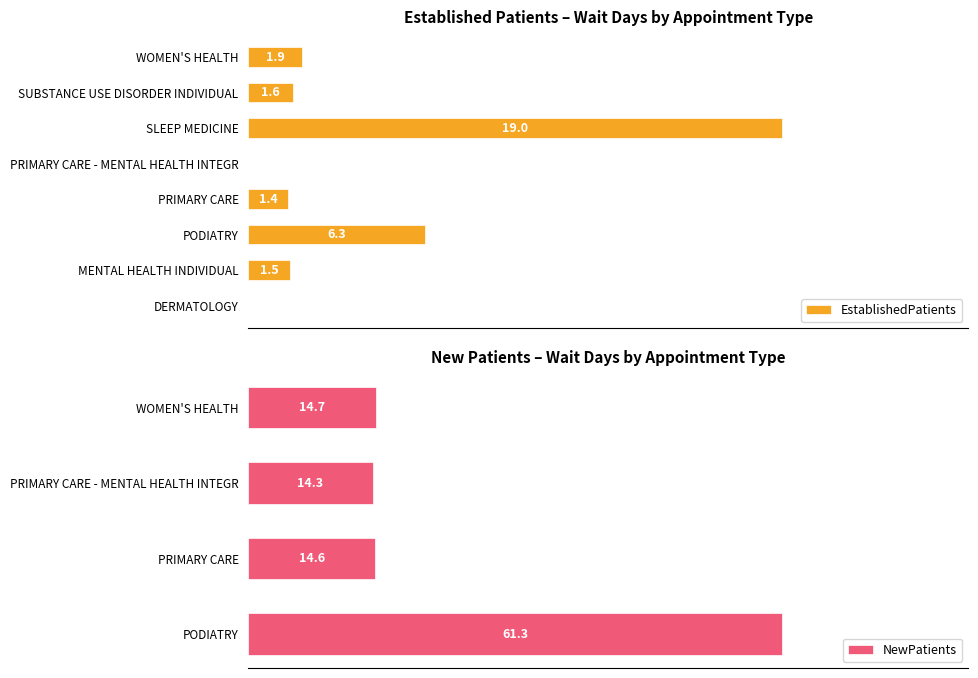

True or false: the data shows 1.5 at MENTAL HEALTH INDIVIDUAL.

True